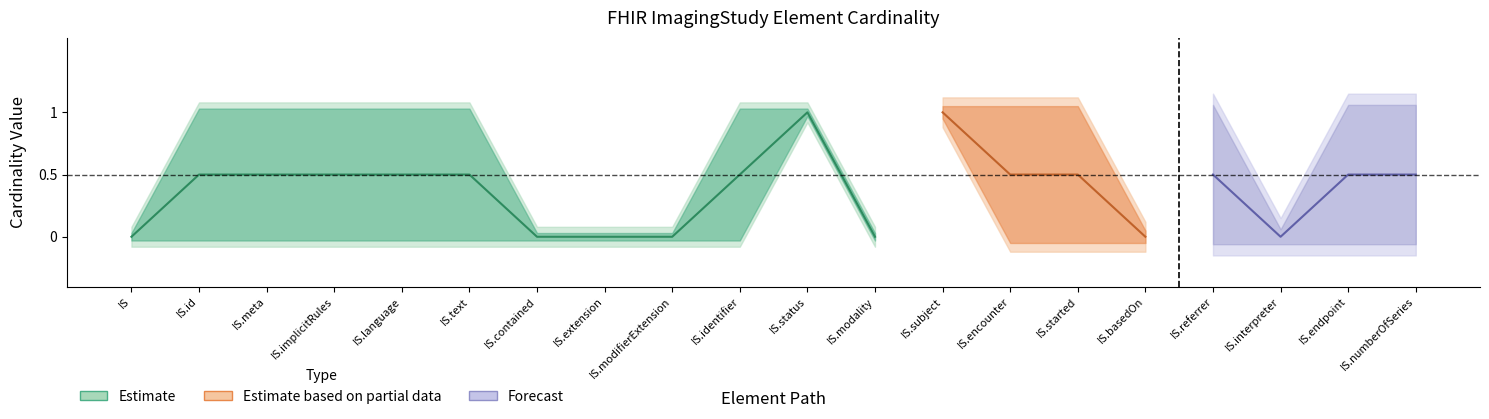

Between ImagingStudy.basedOn and ImagingStudy.identifier, which is larger?

ImagingStudy.identifier